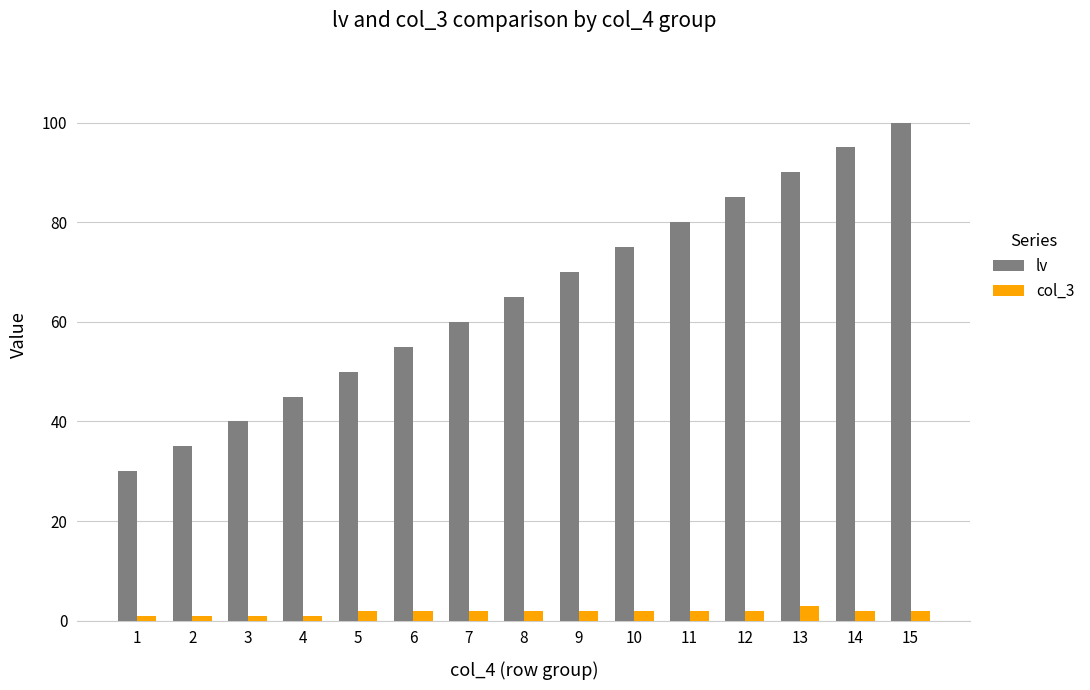

Reading left to right, list all the values displayed in this chart.

lv: 30	35	40	45	50	55	60	65	70	75	80	85	90	95	100
col_3: 1	1	1	1	2	2	2	2	2	2	2	2	3	2	2